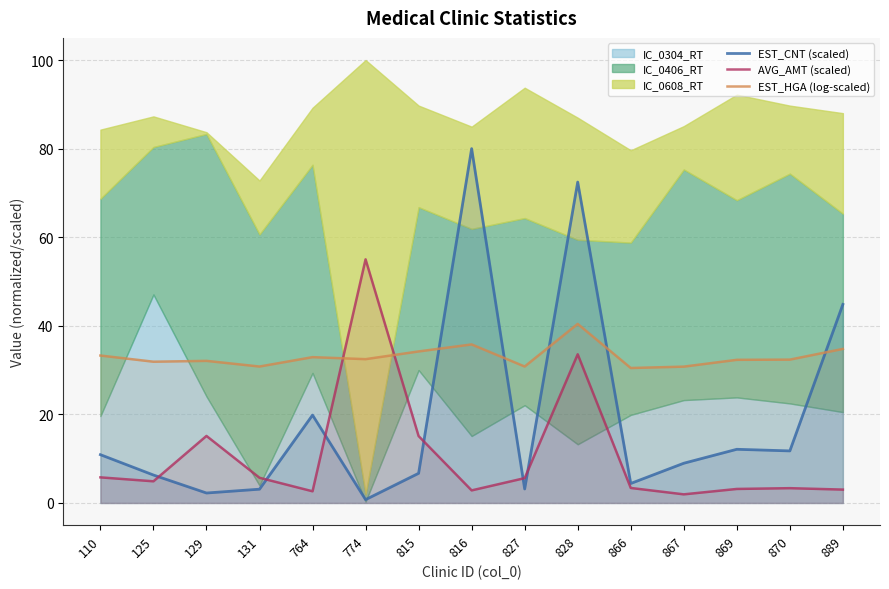

What is the sum of the AVG_AMT (scaled) values at 889 and 764?

5.7